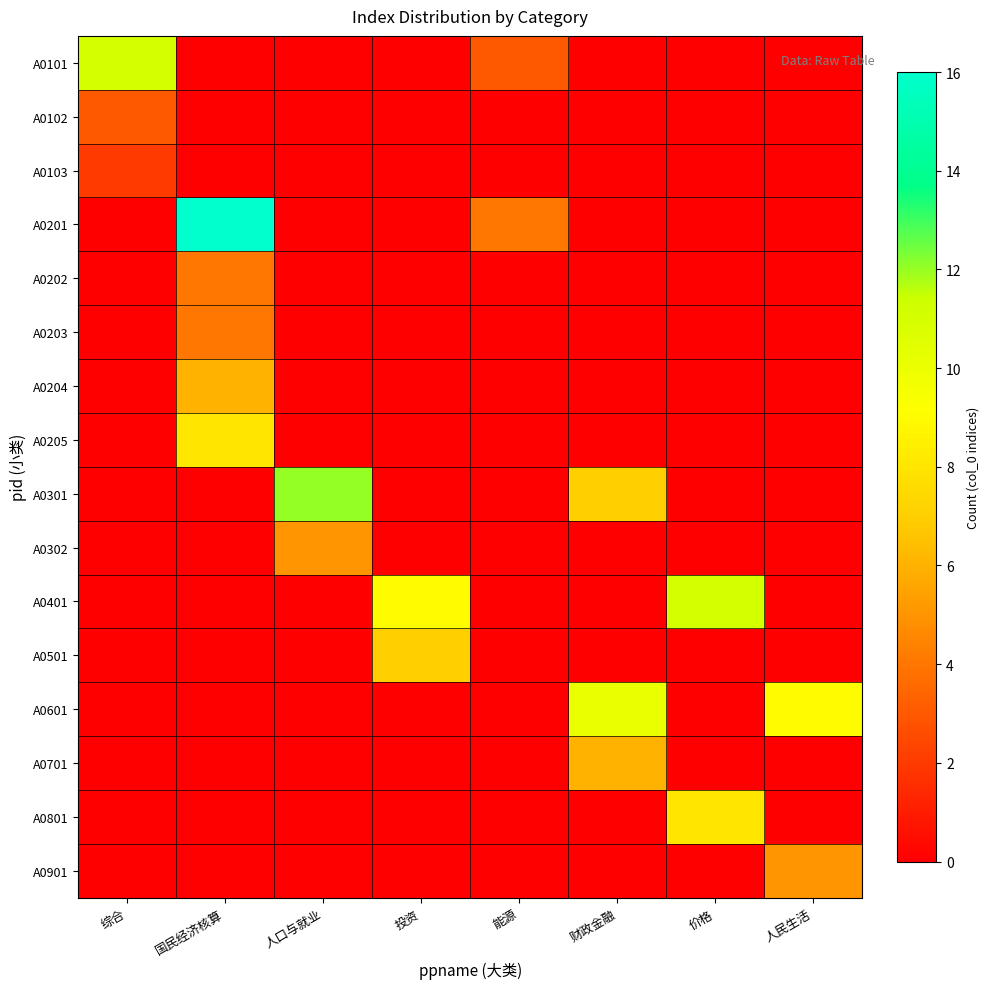

Between 财政金融 and 国民经济核算, which is larger?

财政金融